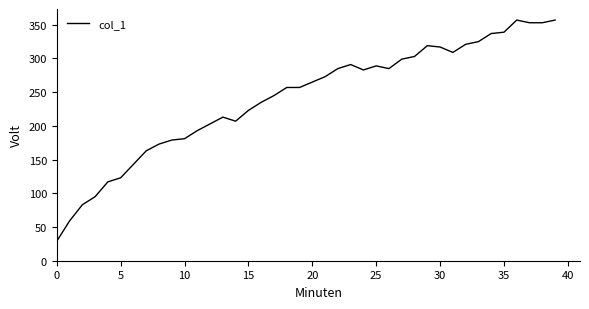

What is the greatest value displayed?

357